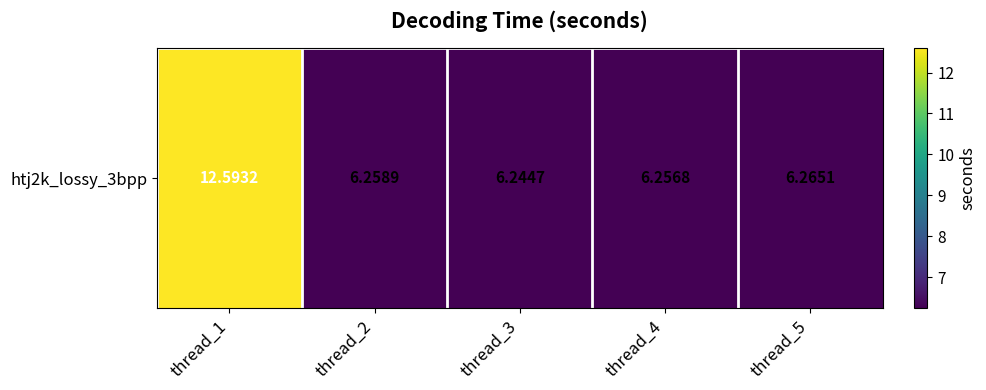

Reading left to right, extract all data points from this chart.

12.6	6.3	6.2	6.3	6.3